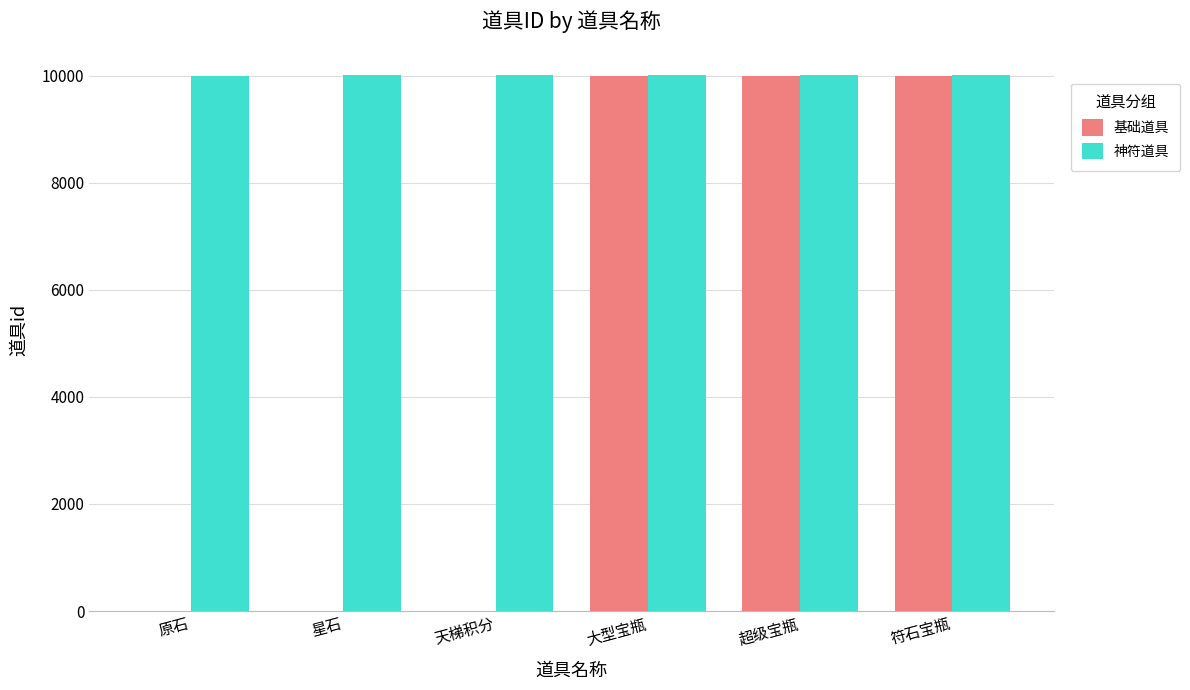

What is the sum of all 基础道具 values?

30012